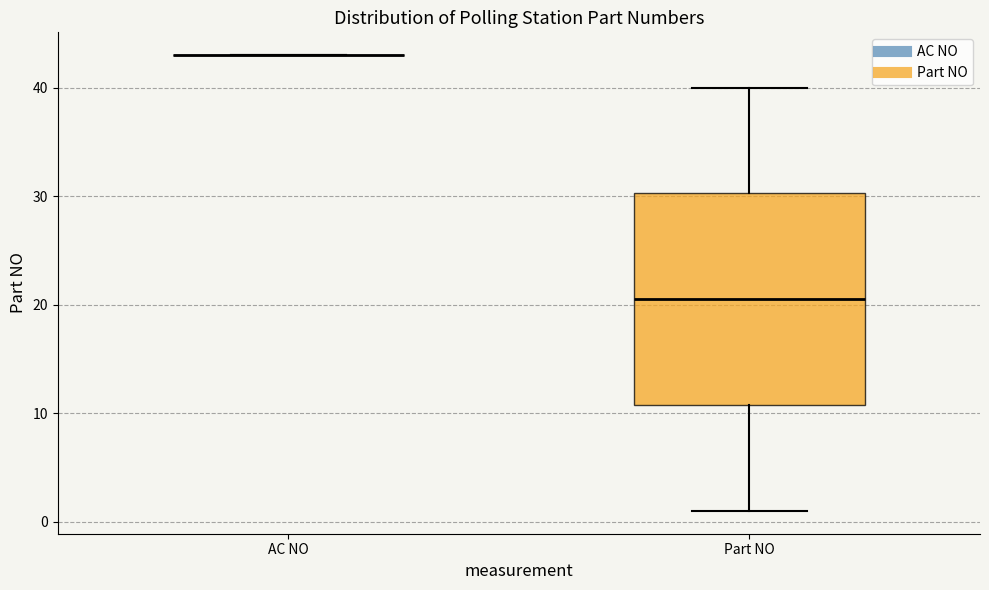

Reading left to right, transcribe this box plot: for each box, give where its median line is, the range the box spans, and where its two whiskers end, as read against the y-axis. The values are not printed on the chart, so give them approximately, as read against the axis.

AC NO: box collapsed to a line at 43, whiskers 43 to 43
Part NO: median 21, box 11 to 30, whiskers 1 to 40